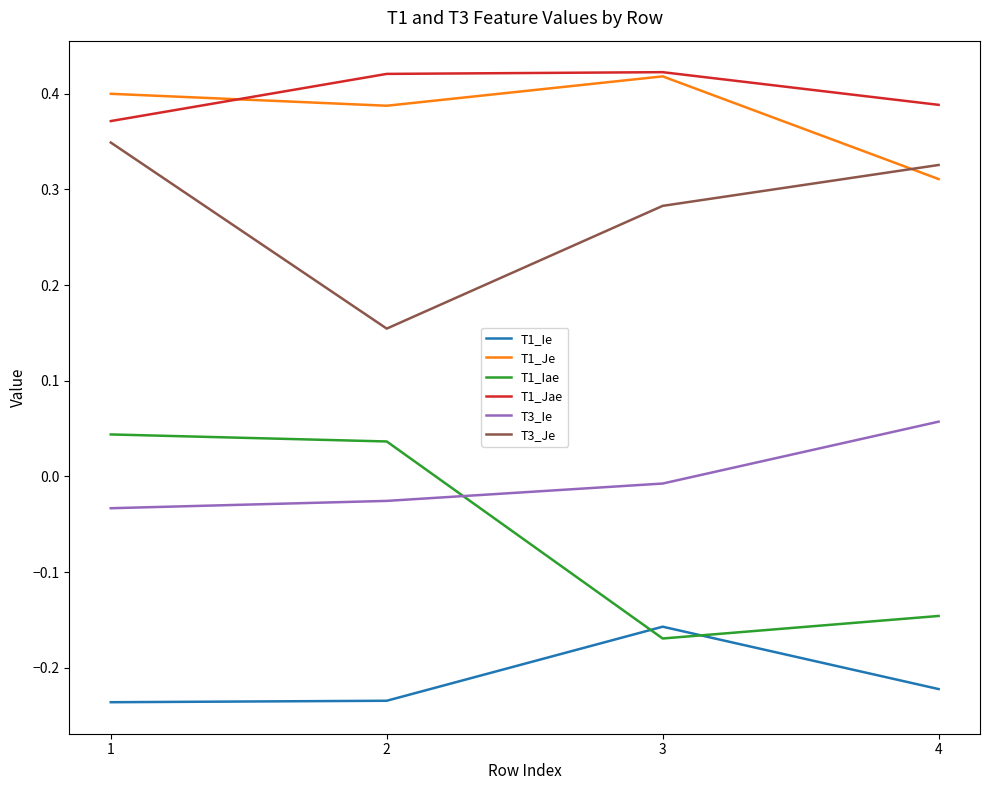

How many values in the T3_Ie series are below 0?

3